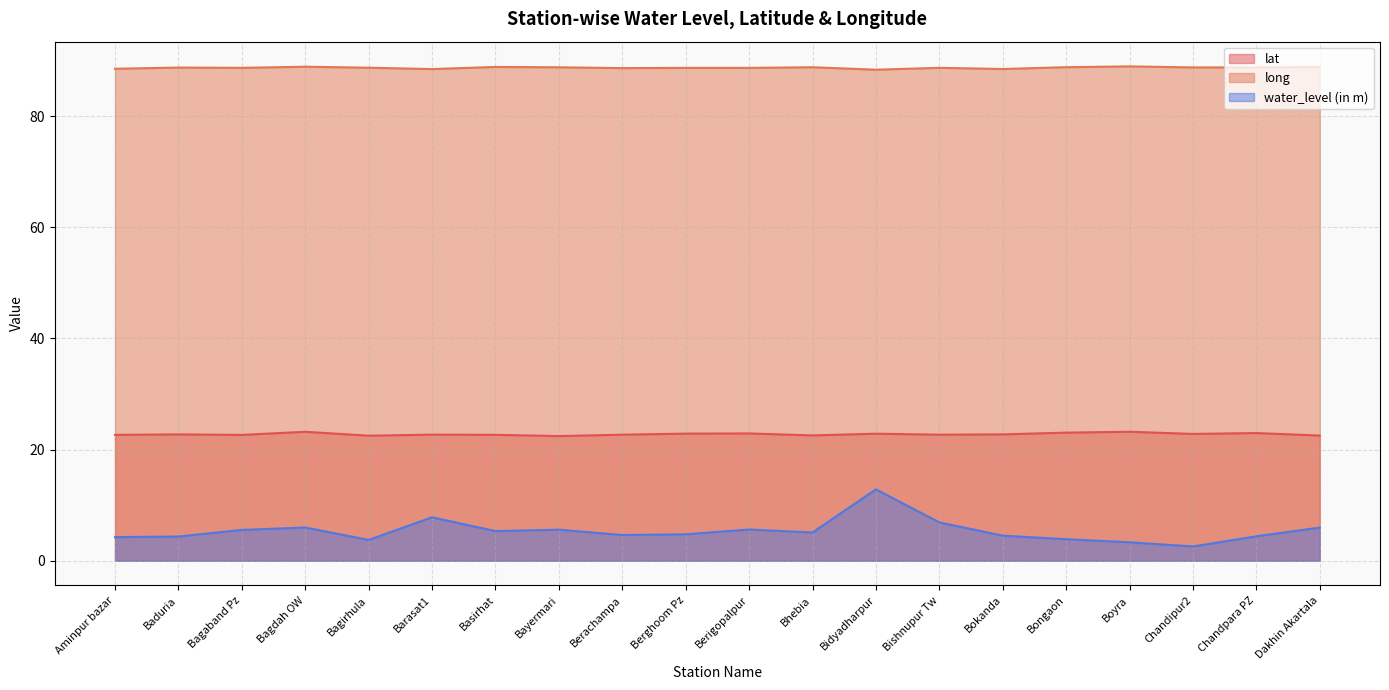

What is the sum of the long values at Bokanda and Bongaon?

177.3